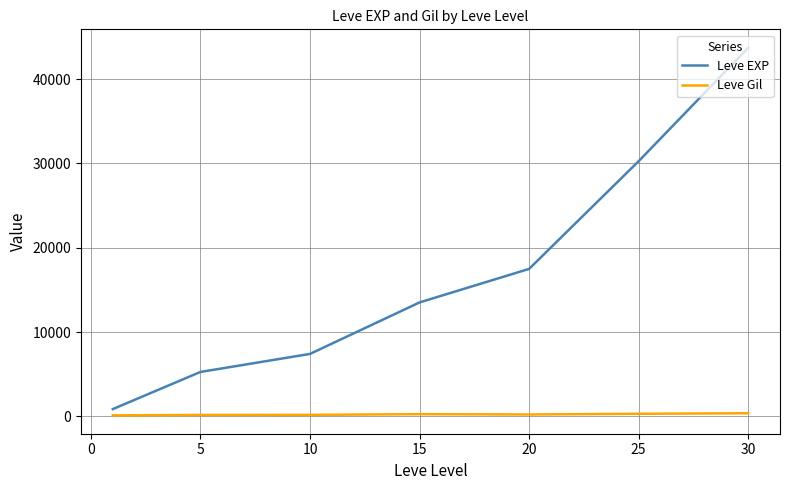

What is the difference between the second highest and minimum values in the Leve EXP series?

29416.7